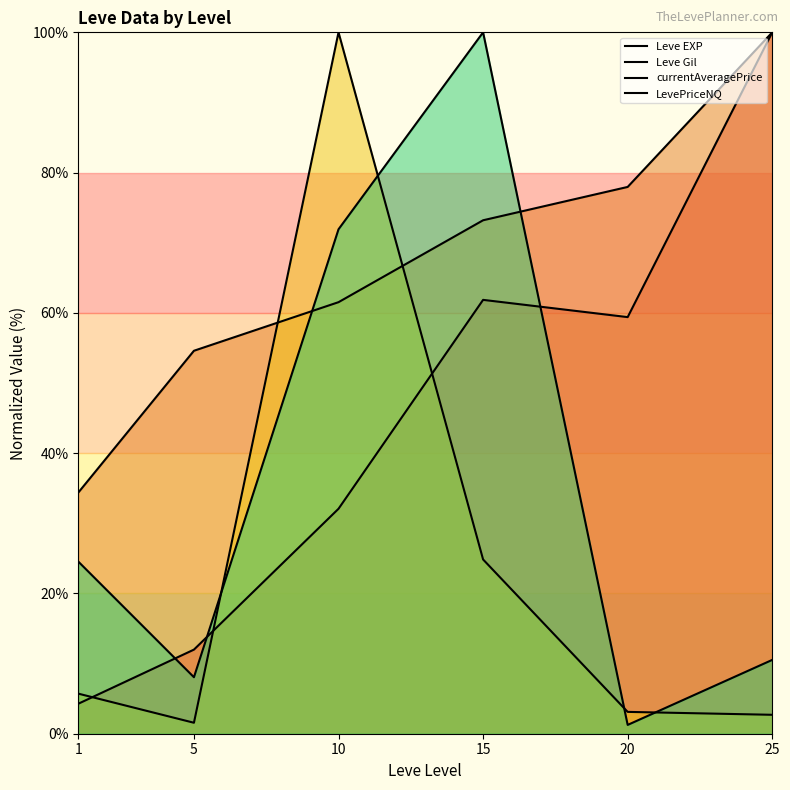

Which has a higher value, 5 or 10?

10